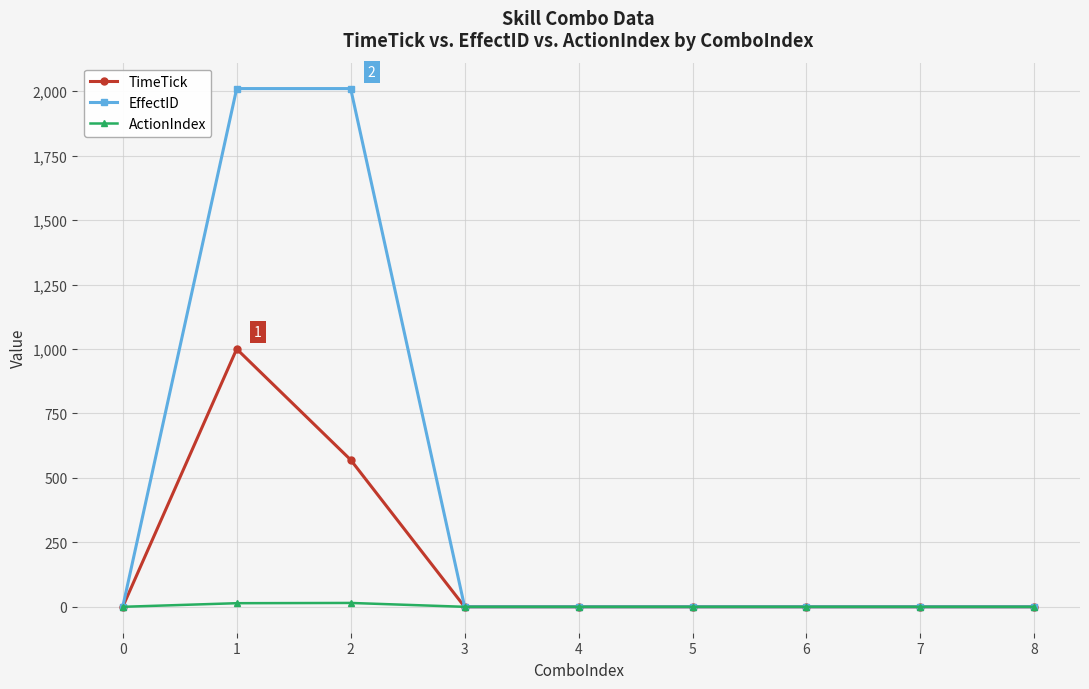

The EffectID series shows 0 at 6. True or false?

True